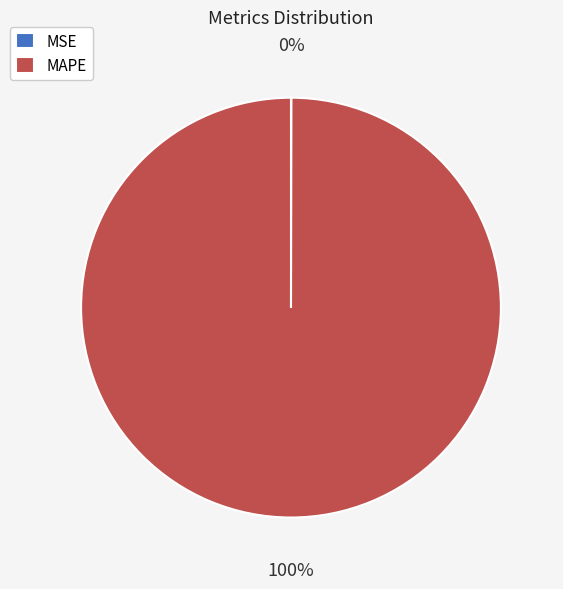

True or false: MAPE accounts for 89% of the total.

False